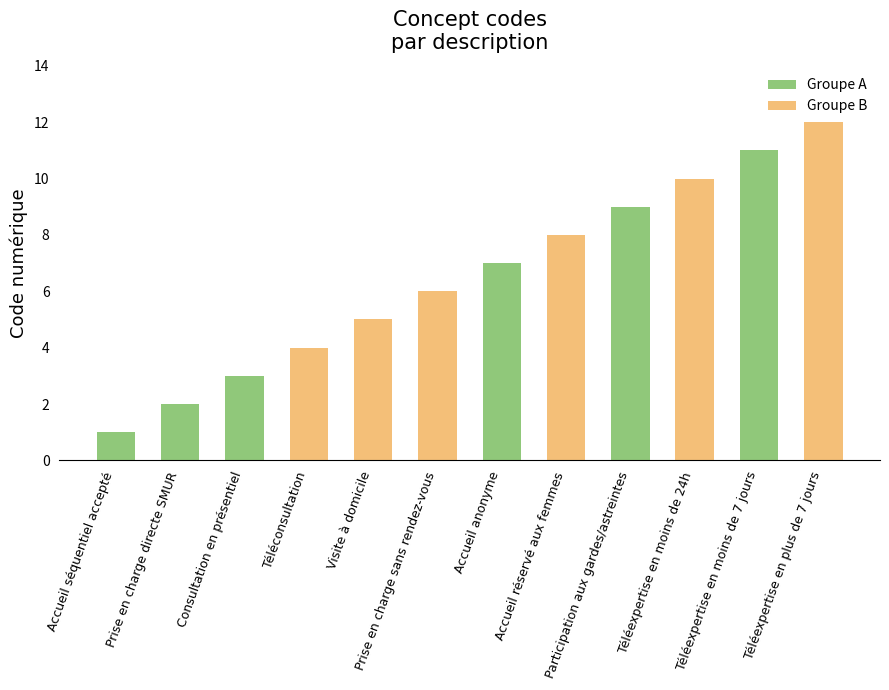

Rank the categories by value from highest to lowest.

Téléexpertise en plus de 7 jours, Téléexpertise en moins de 7 jours, Téléexpertise en moins de 24h, Participation aux gardes/astreintes, Accueil réservé aux femmes, Accueil anonyme, Prise en charge sans rendez-vous, Visite à domicile, Téléconsultation, Consultation en présentiel, Prise en charge directe SMUR, Accueil séquentiel accepté